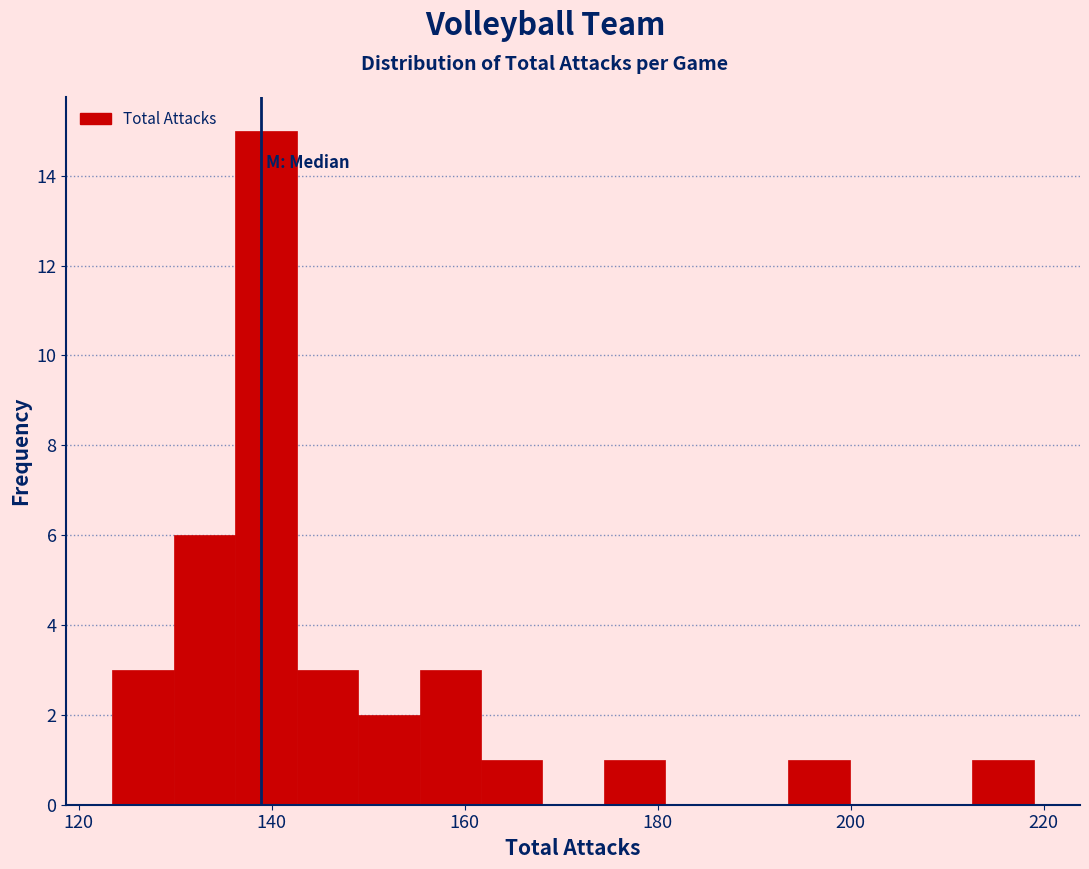

Around what value on the x-axis is the tallest bar? Give the approximate position of its centre, as read against the axis.

140